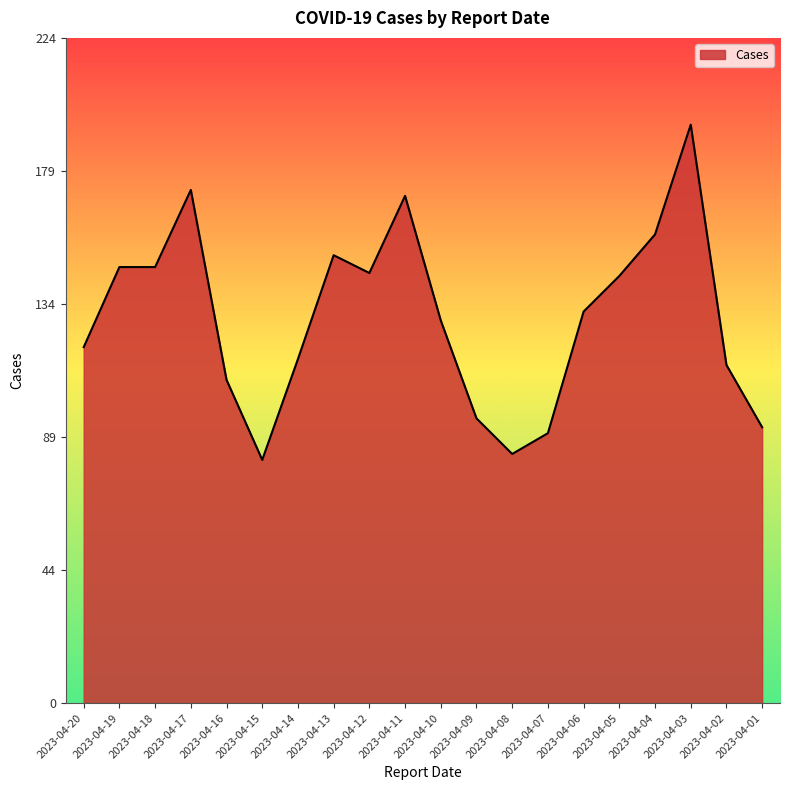

What is the maximum value shown in the chart?

195